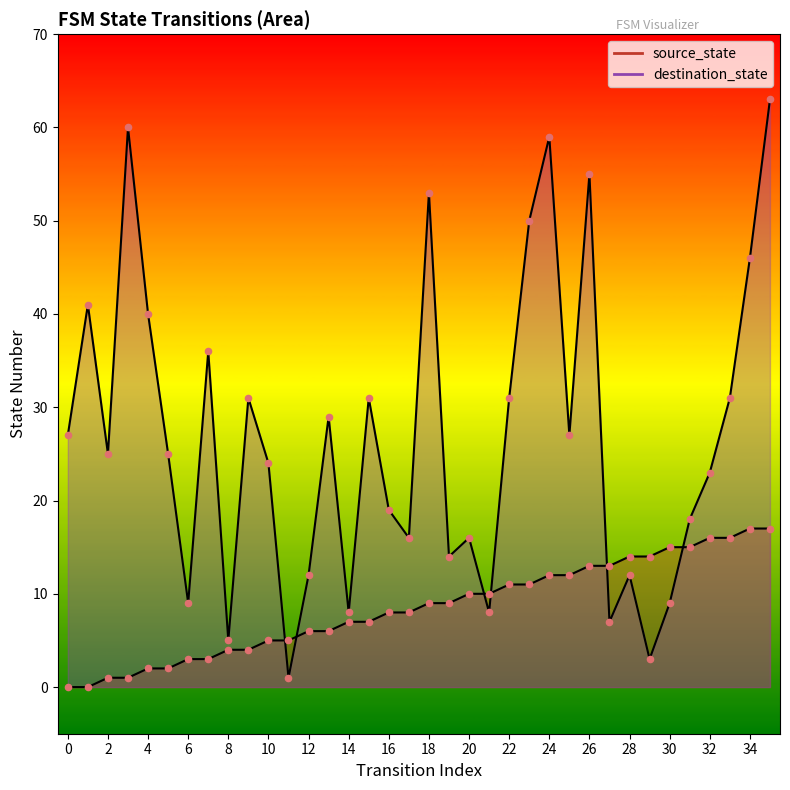

What is the total value across all series at 34?

63